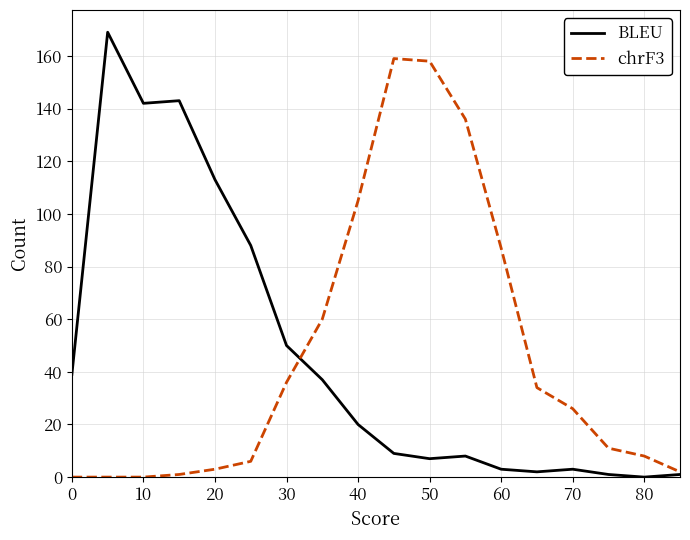

What is the greatest value displayed?

169